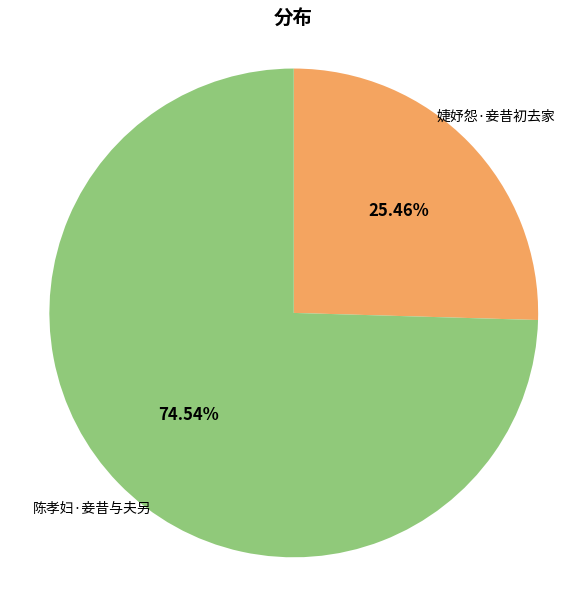

True or false: 婕妤怨·妾昔初去家 accounts for 31% of the total.

False